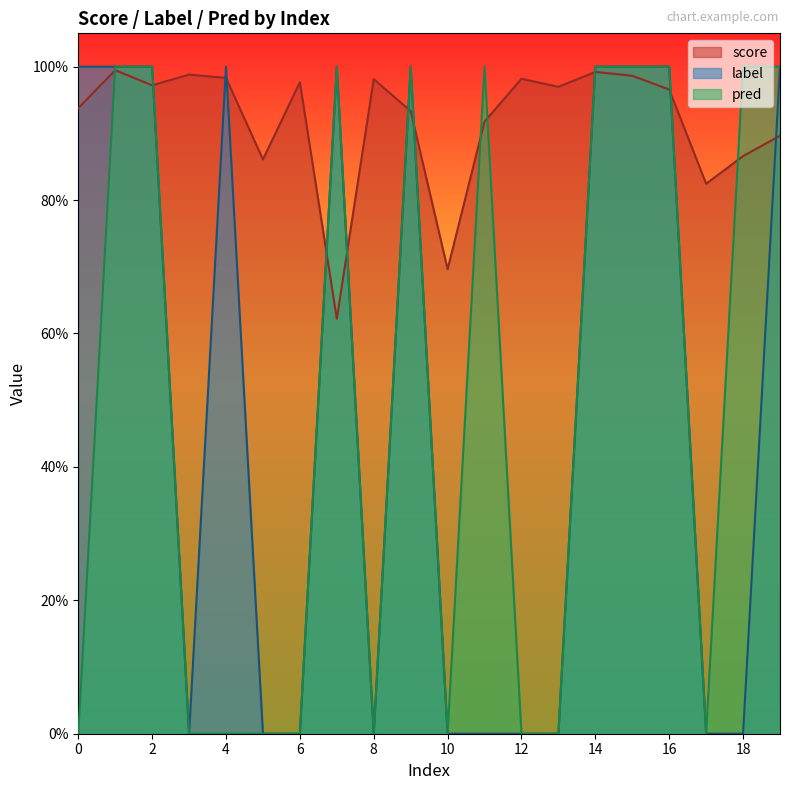

At which label does score reach its peak?

1